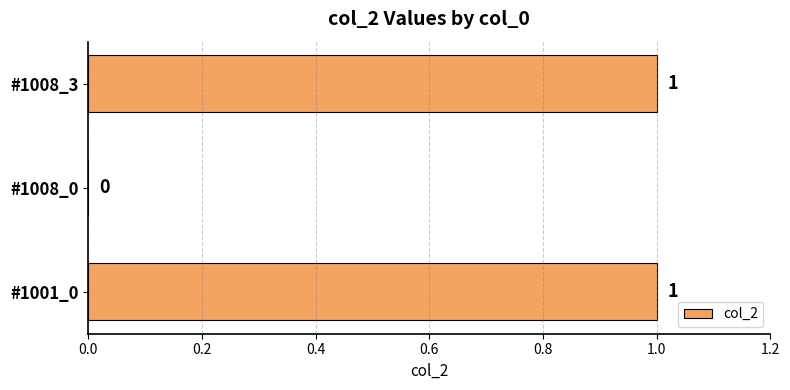

What is the sum of all values?

2